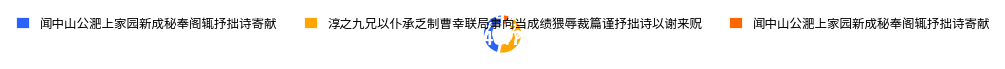

How many slices are in this pie chart?

3